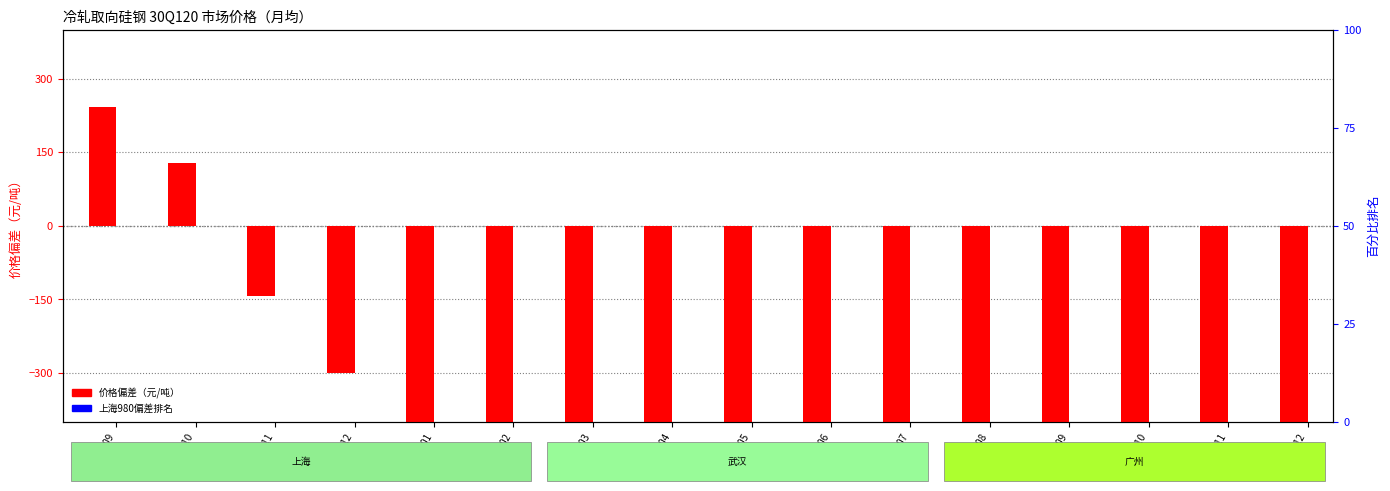

True or false: 价格偏差（元/吨） has a value of -479.3 at 2012-09.

False